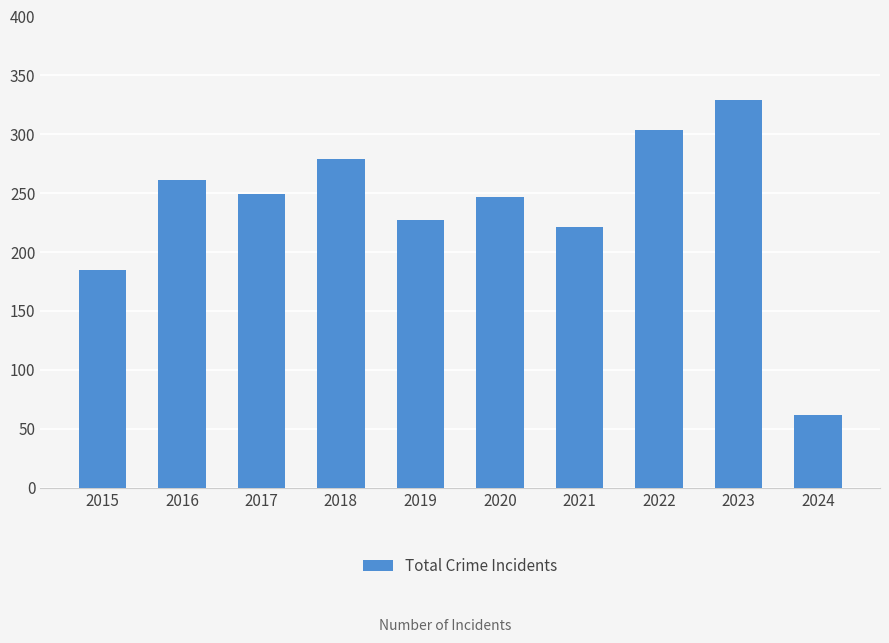

Reading left to right, extract all data points from this chart.

2015=185	2016=261	2017=249	2018=279	2019=227	2020=247	2021=221	2022=304	2023=329	2024=62